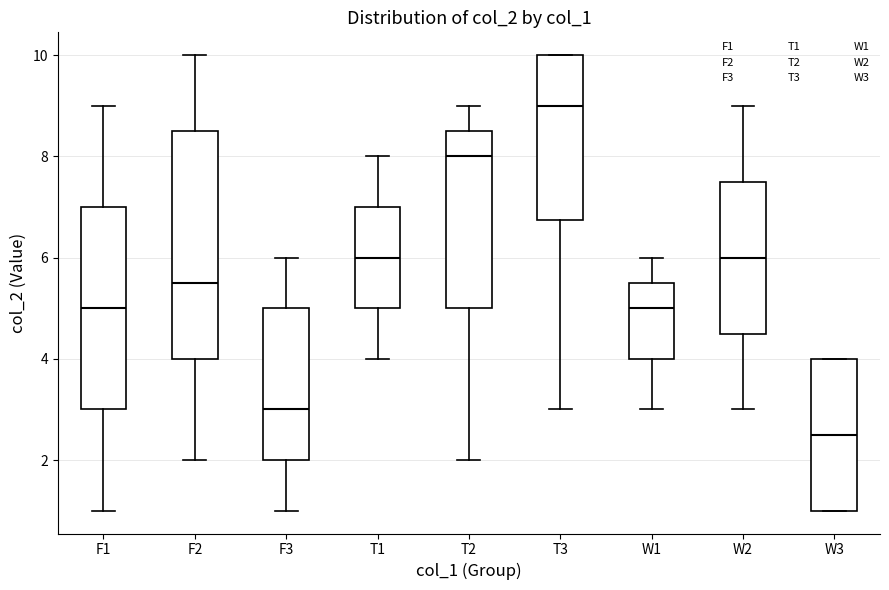

Reading left to right, read every box against the y-axis: the position of its median line, the range the box covers, and the ends of its whiskers. The values are not printed on the chart, so give them approximately, as read against the axis.

F1: median 5.0, box 3.0 to 7.0, whiskers 1.0 to 9.0
F2: median 5.6, box 4.0 to 8.6, whiskers 2.0 to 10.0
F3: median 3.0, box 2.0 to 5.0, whiskers 1.0 to 6.0
T1: median 6.0, box 5.0 to 7.0, whiskers 4.0 to 8.0
T2: median 8.0, box 5.0 to 8.6, whiskers 2.0 to 9.0
T3: median 9.0, box 6.8 to 10.0, whiskers 3.0 to 10.0
W1: median 5.0, box 4.0 to 5.6, whiskers 3.0 to 6.0
W2: median 6.0, box 4.6 to 7.6, whiskers 3.0 to 9.0
W3: median 2.6, box 1.0 to 4.0, whiskers 1.0 to 4.0